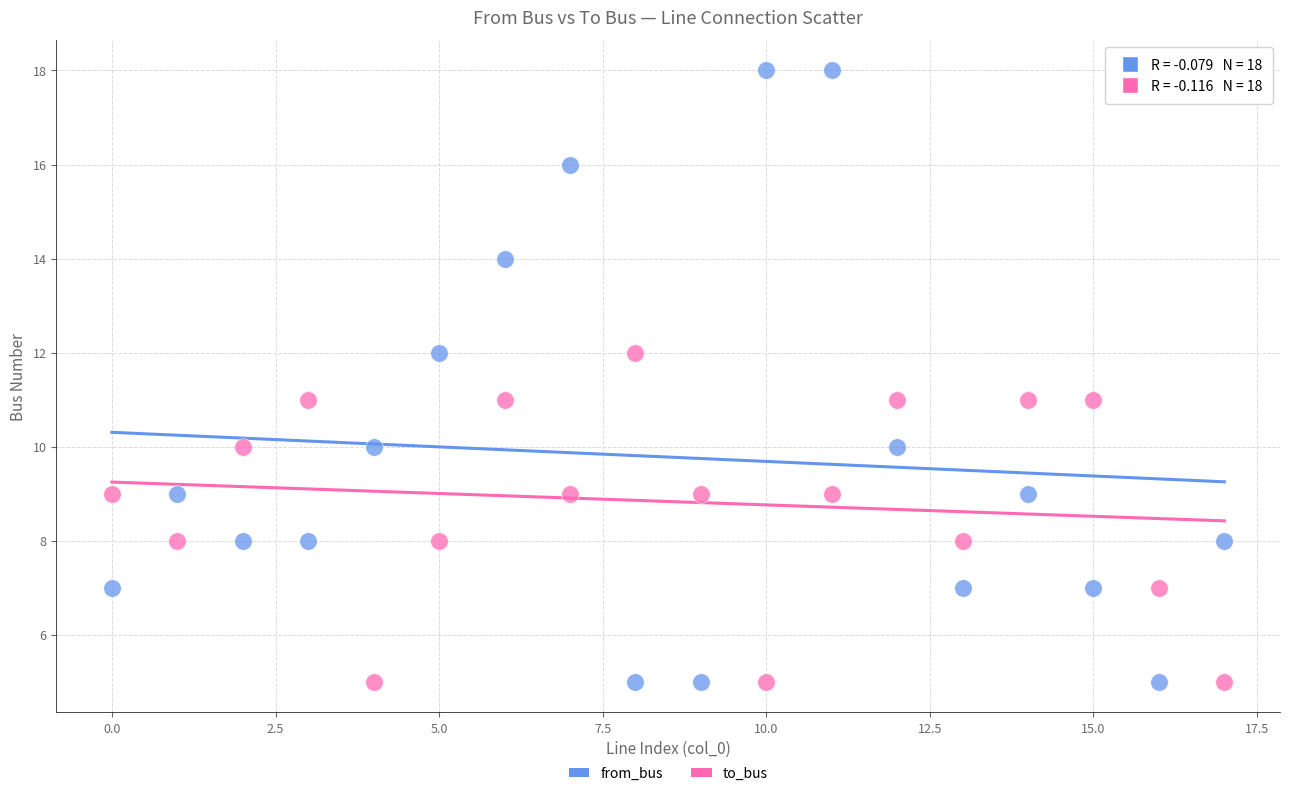

Which series contains the highest Y value?

from_bus